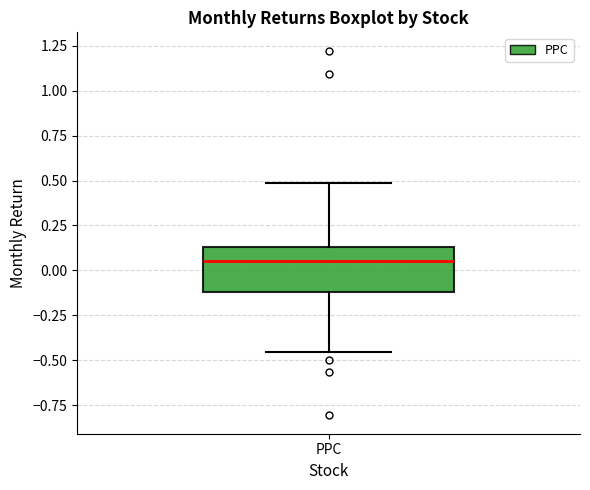

Where does the upper whisker of the box for PPC end on the y-axis? The values are not printed on the chart, so give them approximately, as read against the axis.

0.50